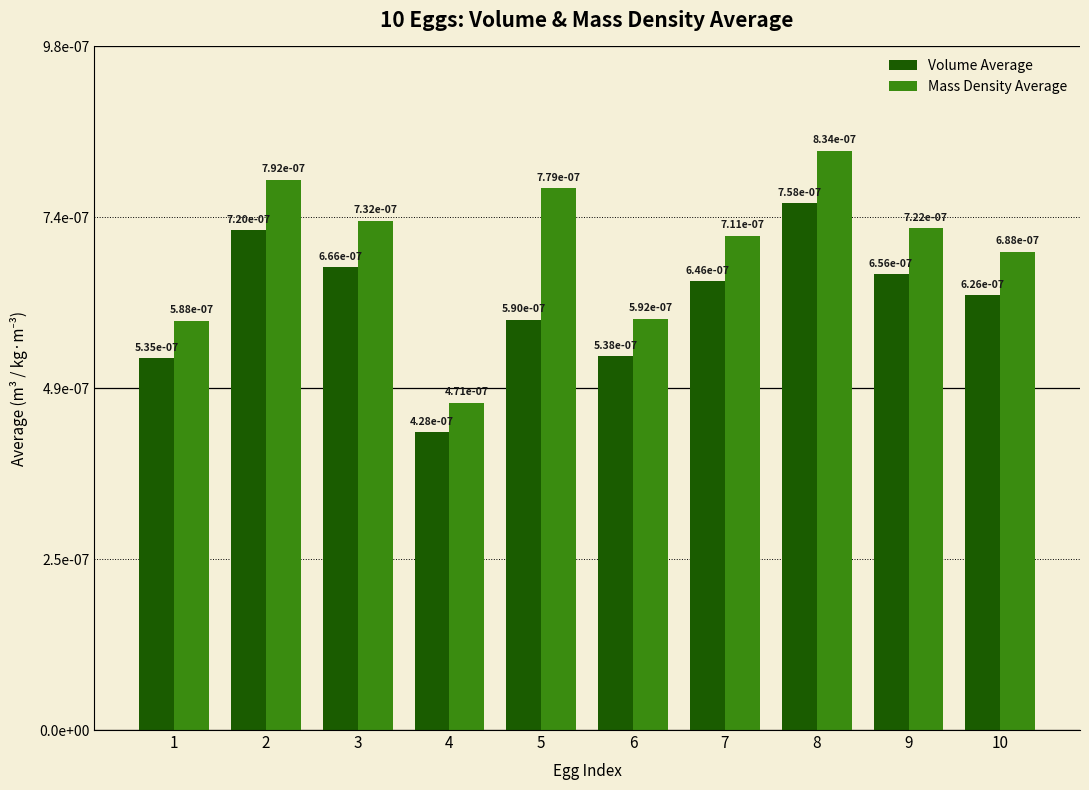

What are all the series names shown in the legend?

Volume Average, Mass Density Average